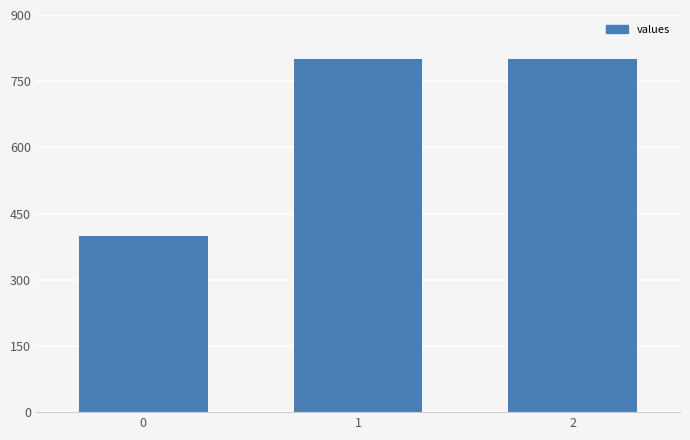

Is it true that the value at 0 is 593?

False